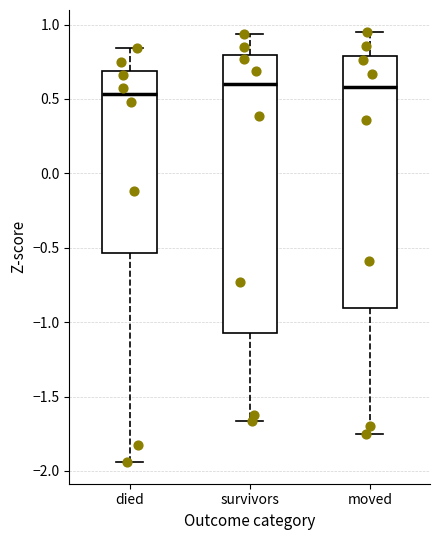

Reading left to right, transcribe this box plot: for each box, give where its median line is, the range the box spans, and where its two whiskers end, as read against the y-axis. The values are not printed on the chart, so give them approximately, as read against the axis.

died: median 0.55, box -0.55 to 0.70, whiskers -1.95 to 0.85
survivors: median 0.60, box -1.05 to 0.80, whiskers -1.65 to 0.95
moved: median 0.60, box -0.90 to 0.80, whiskers -1.75 to 0.95